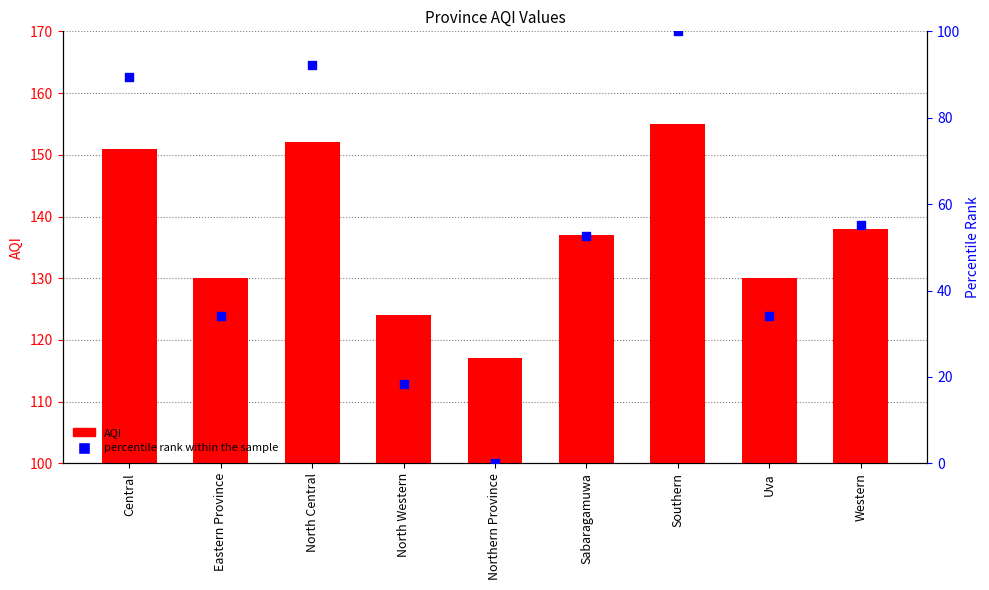

Which series contains the lowest Y value?

percentile rank within the sample